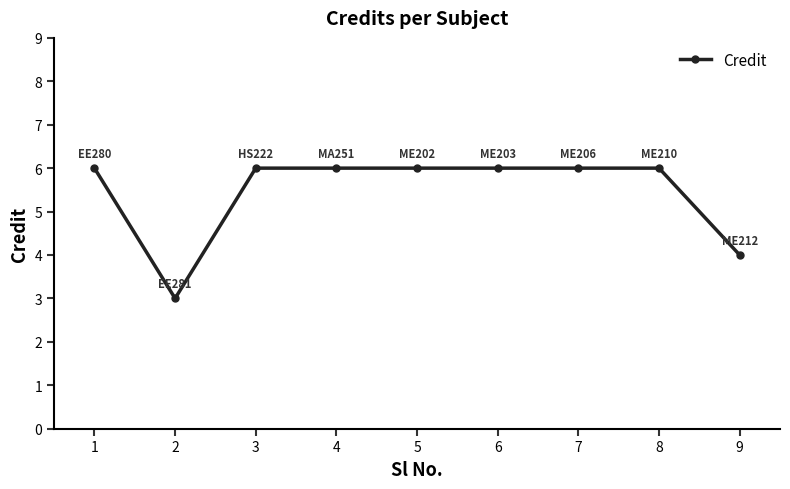

What is the ratio of the value at 9 to the value at 7?

0.7